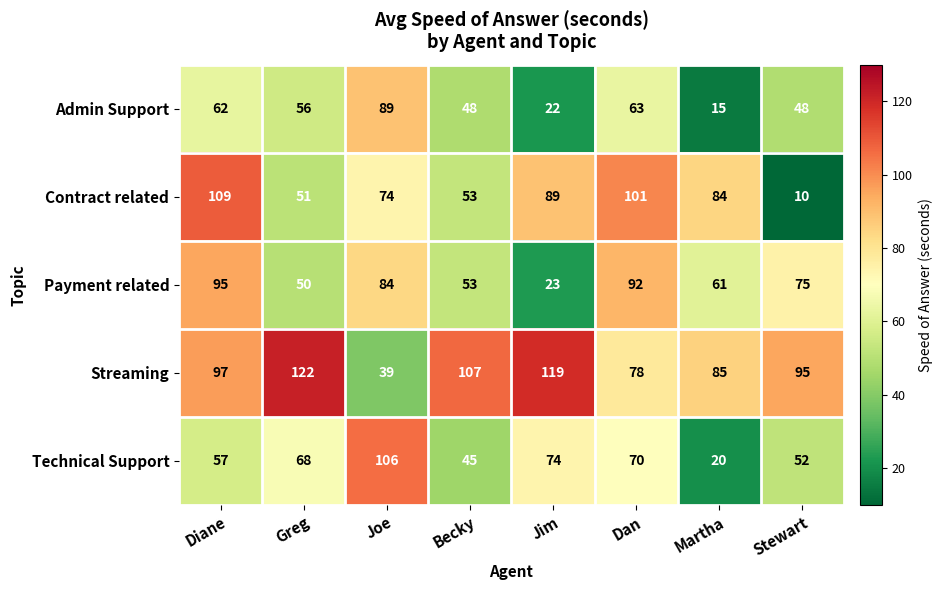

Which series has the widest spread of values?

Contract related